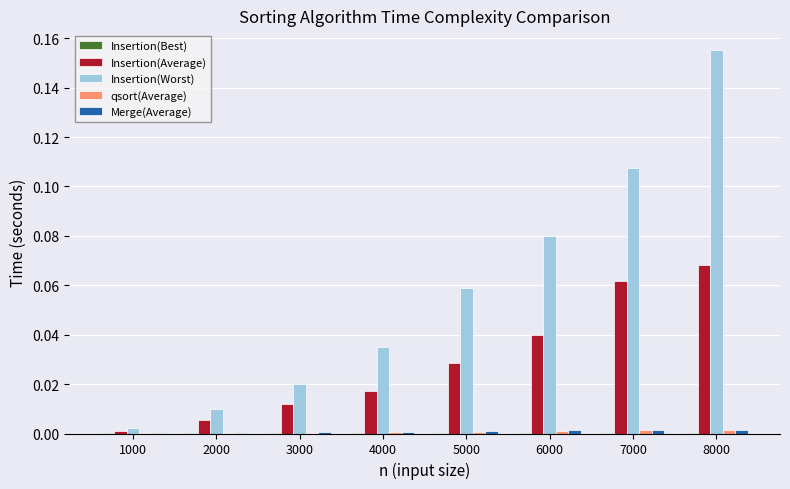

At which category is the sum across all series the highest?

8000